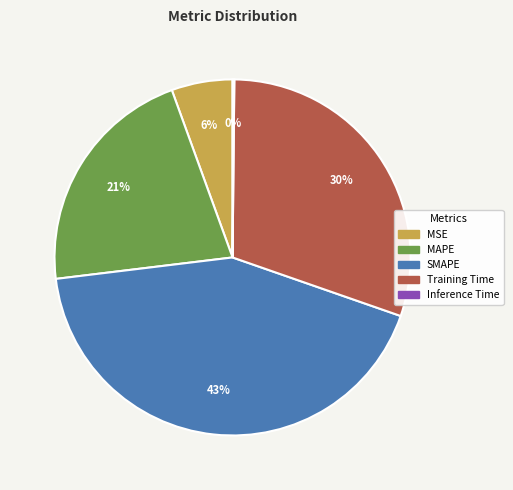

To the nearest percent, what is the average slice percentage?

20%